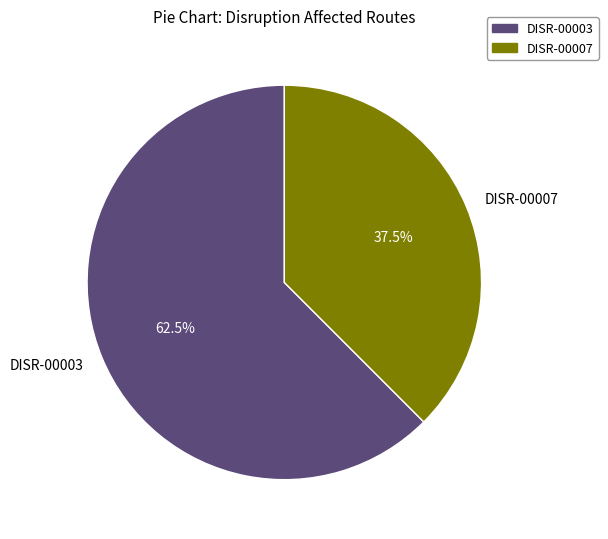

What is the ratio of the value at DISR-00003 to the value at DISR-00007?

1.7